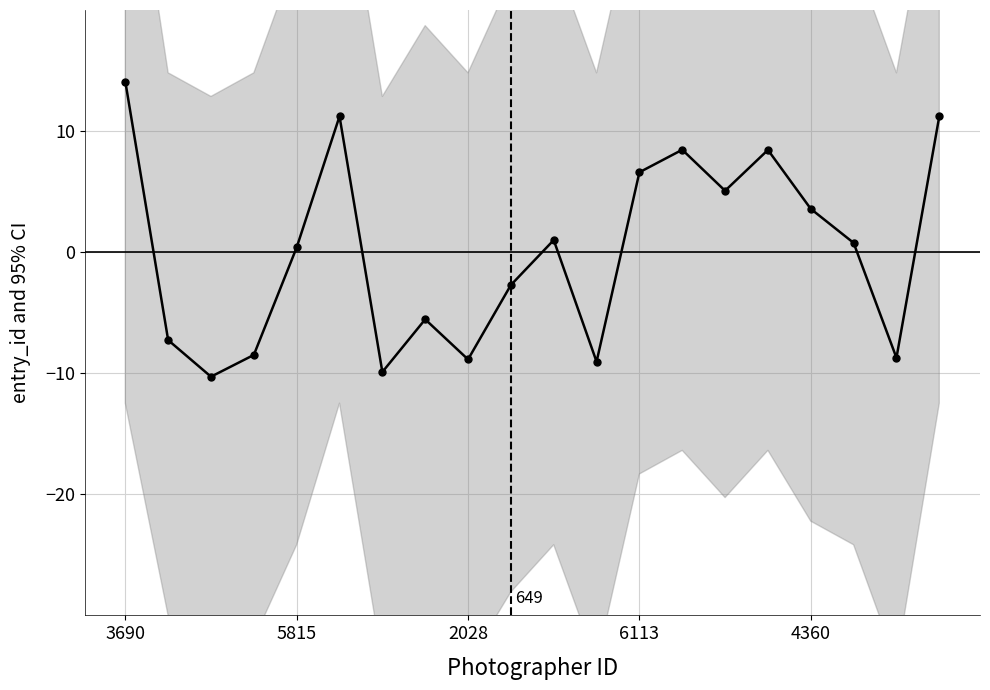

What is the change in value from 7 to 16?

+9.1